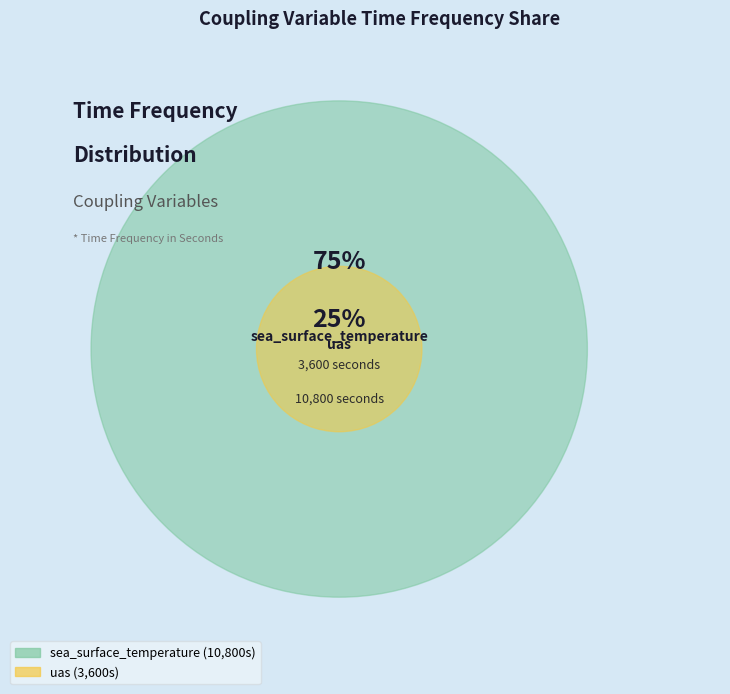

To the nearest percent, what is the difference between the sea_surface_temperature and uas slice percentages?

50%